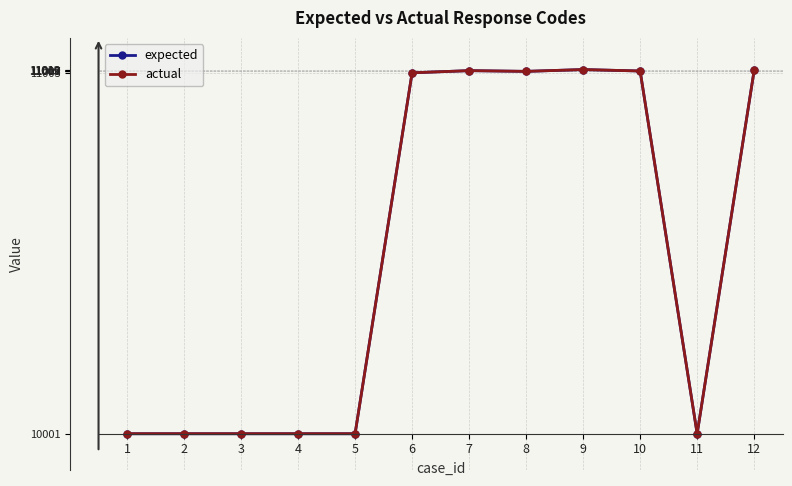

Is this an area chart (filled region under the line)?

No